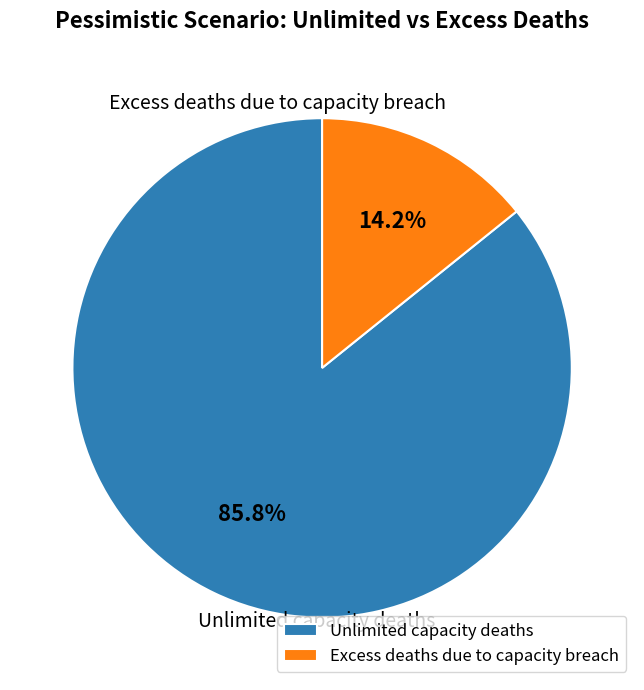

Which slice represents more than half of the pie?

Unlimited capacity deaths